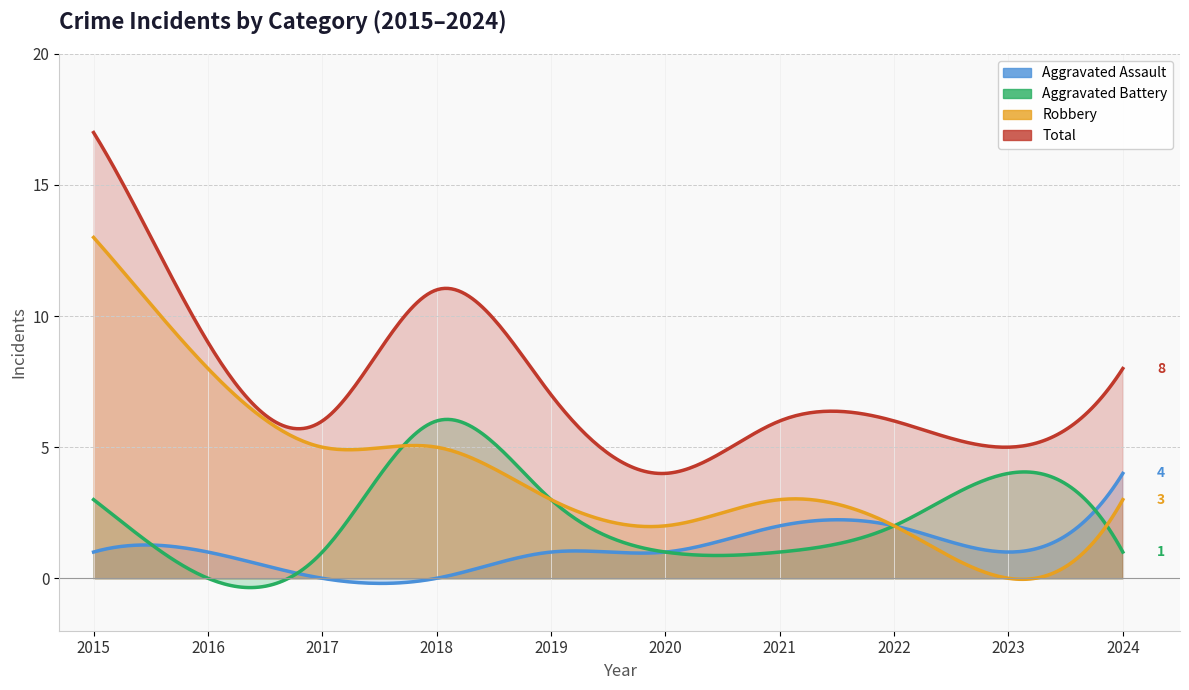

How many values in the Aggravated Battery series are below 2?

5